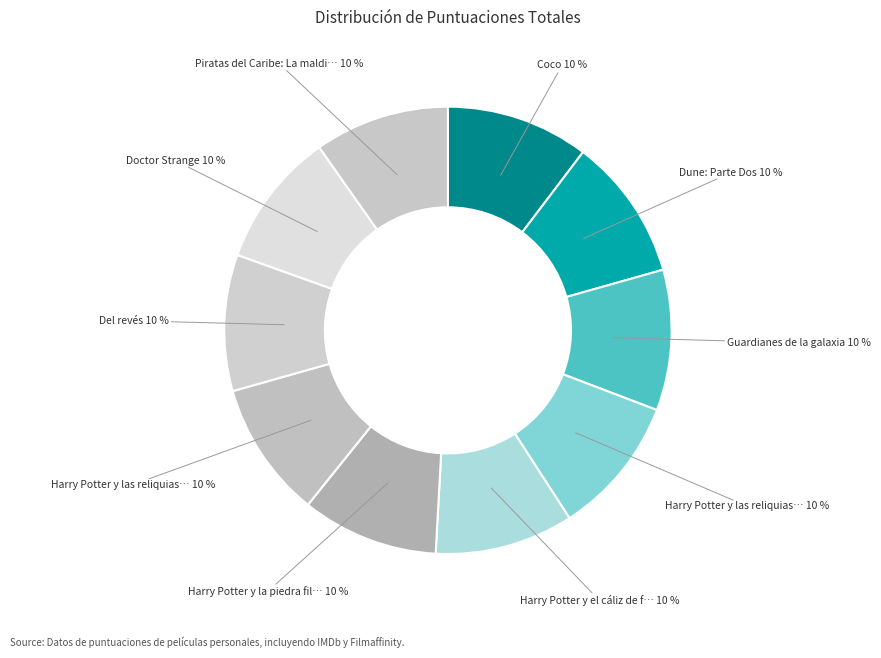

How many slices are in this pie chart?

10